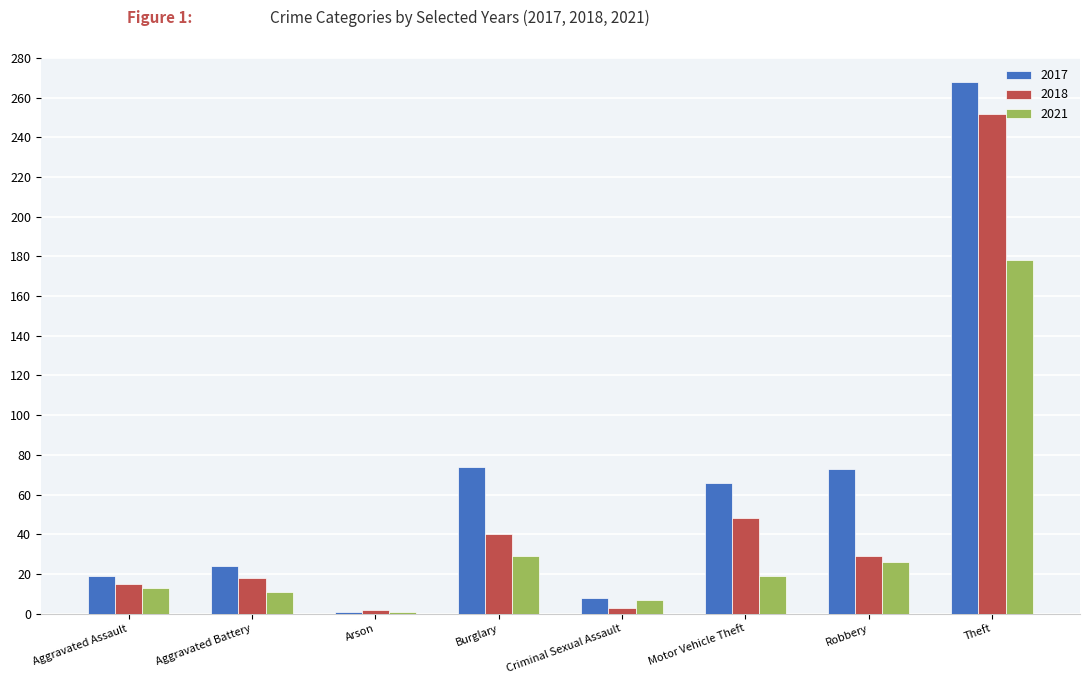

What is the difference between the maximum and minimum values in the 2017 series?

267